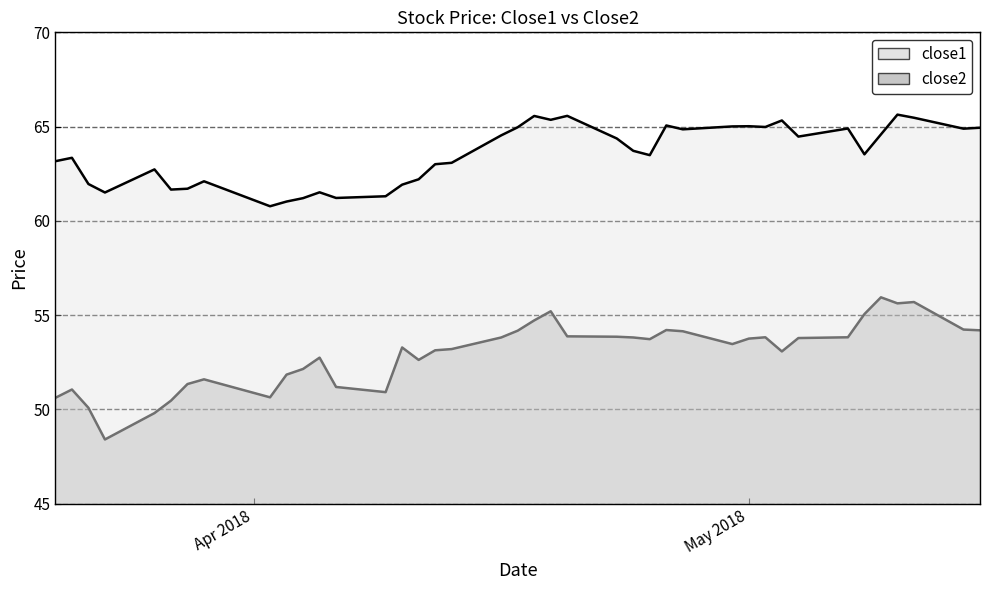

What is the spread (max minus min) of values at 2018-04-02?

10.1